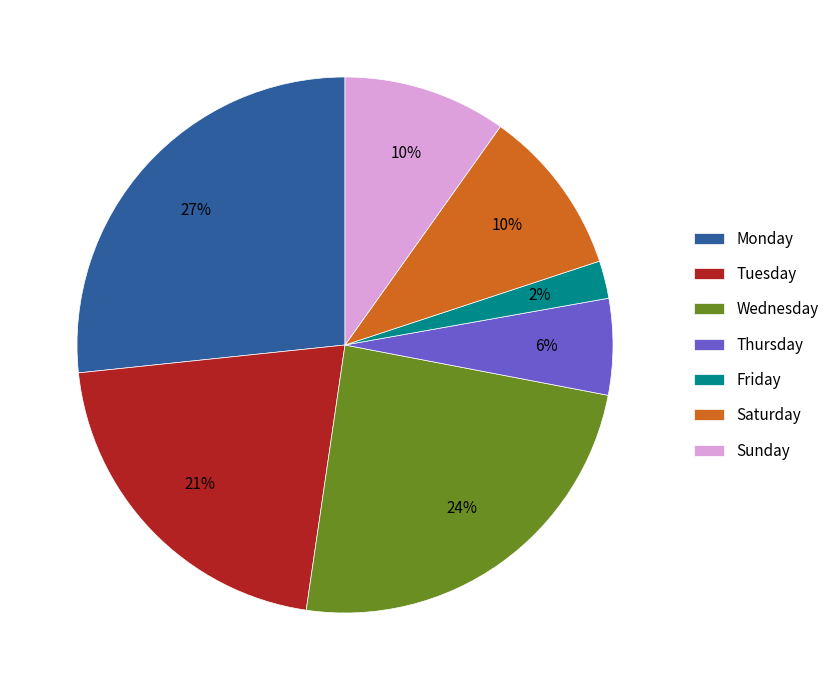

What is the smallest slice in the pie chart?

Friday